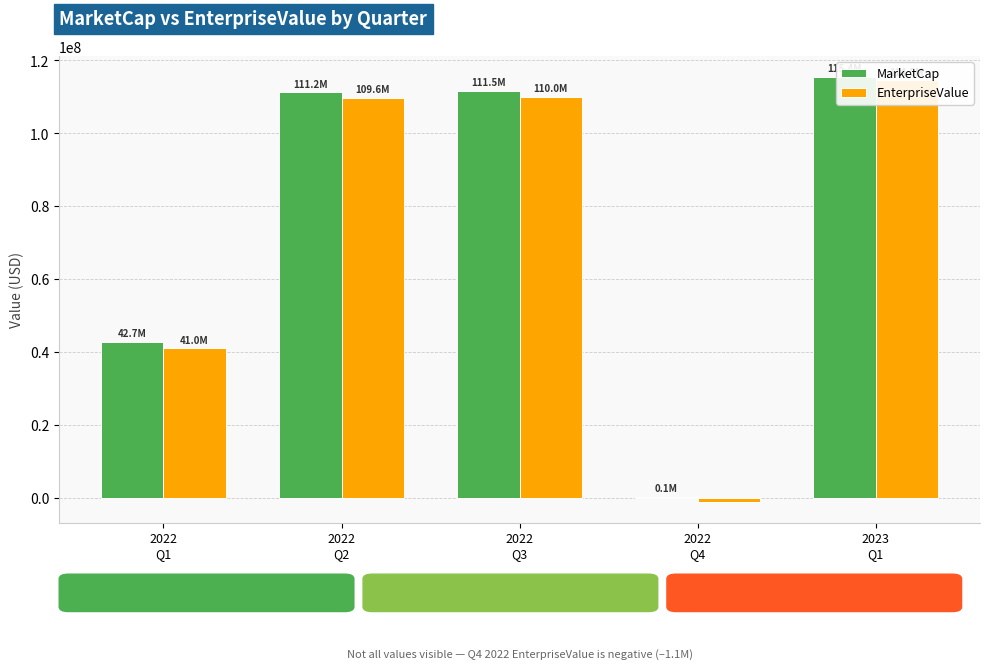

At how many categories does at least one series exceed 87202555?

3